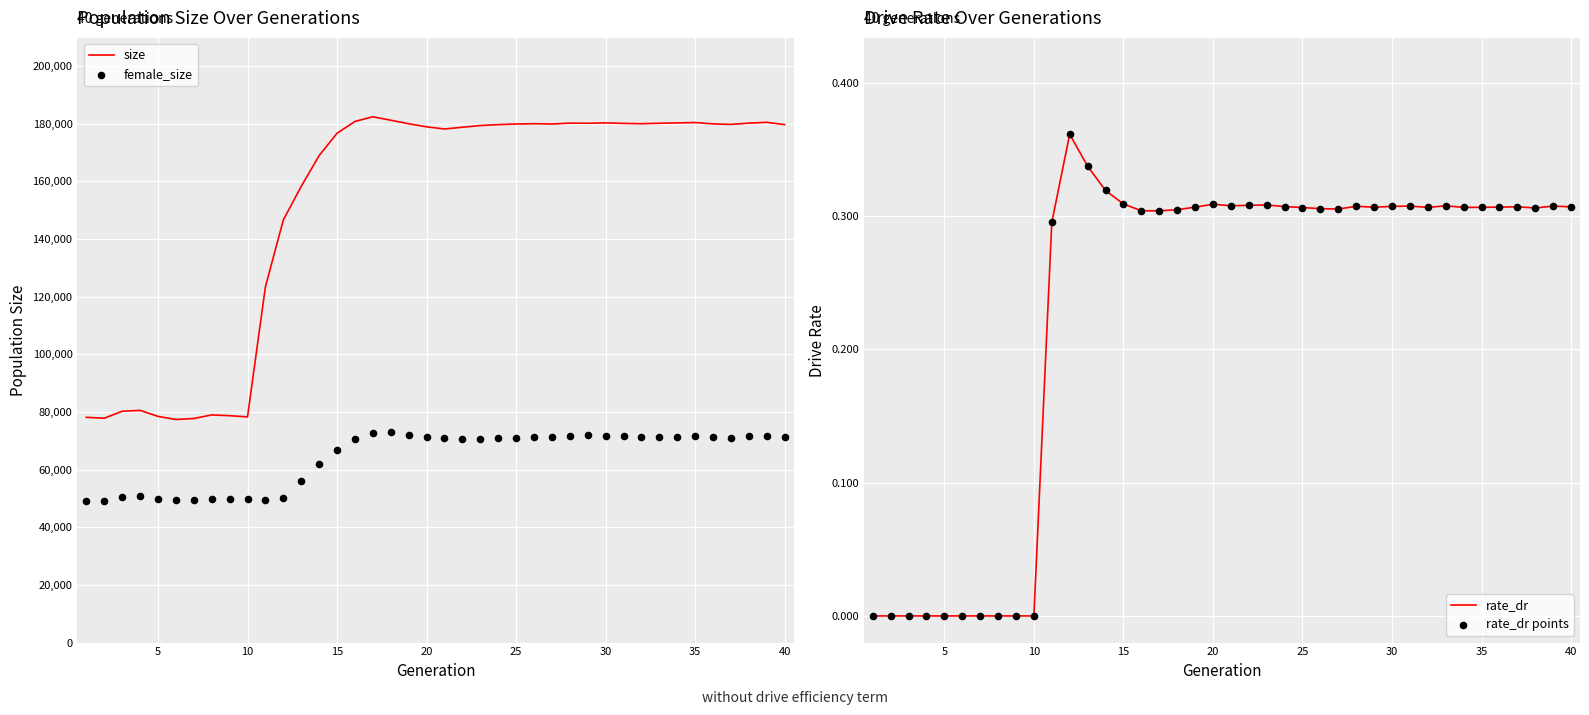

What is the minimum value for size?

77375